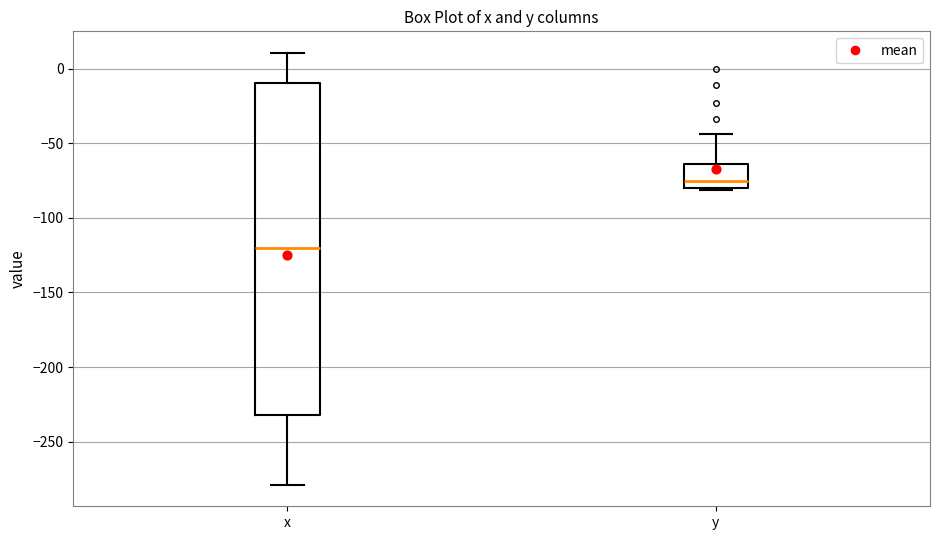

Reading left to right, read every box against the y-axis: the position of its median line, the range the box covers, and the ends of its whiskers. The values are not printed on the chart, so give them approximately, as read against the axis.

x: median -120, box -230 to -10, whiskers -280 to 10
y: median -75, box -80 to -65, whiskers -80 (just below the box's lower edge) to -45